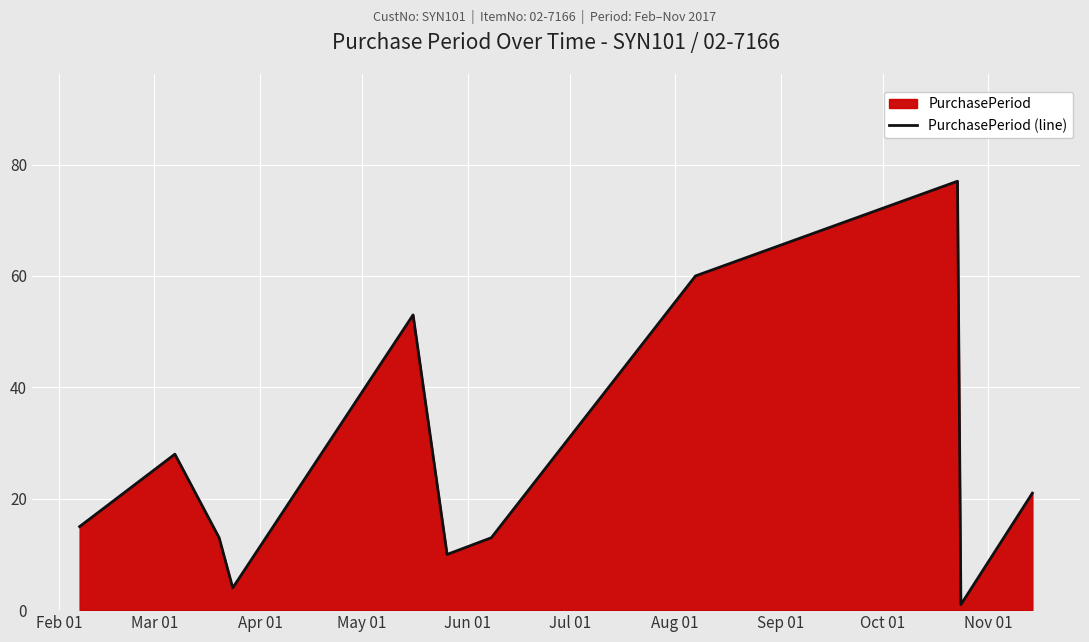

What is the maximum value shown in the chart?

77